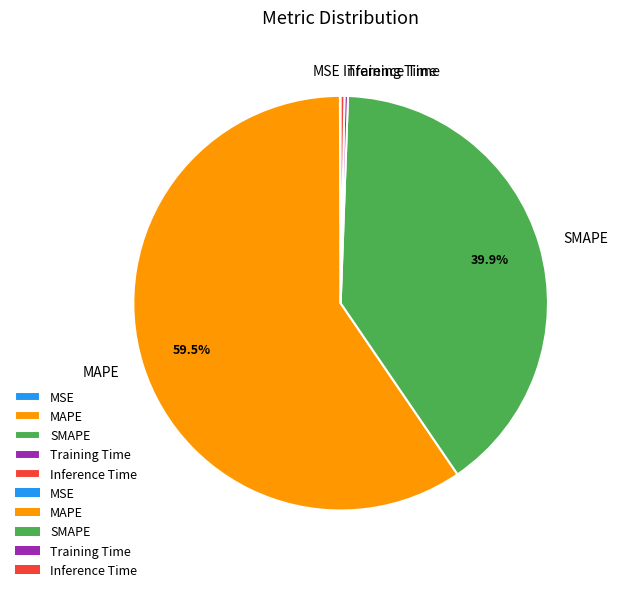

Which category has the biggest portion of the pie?

MAPE